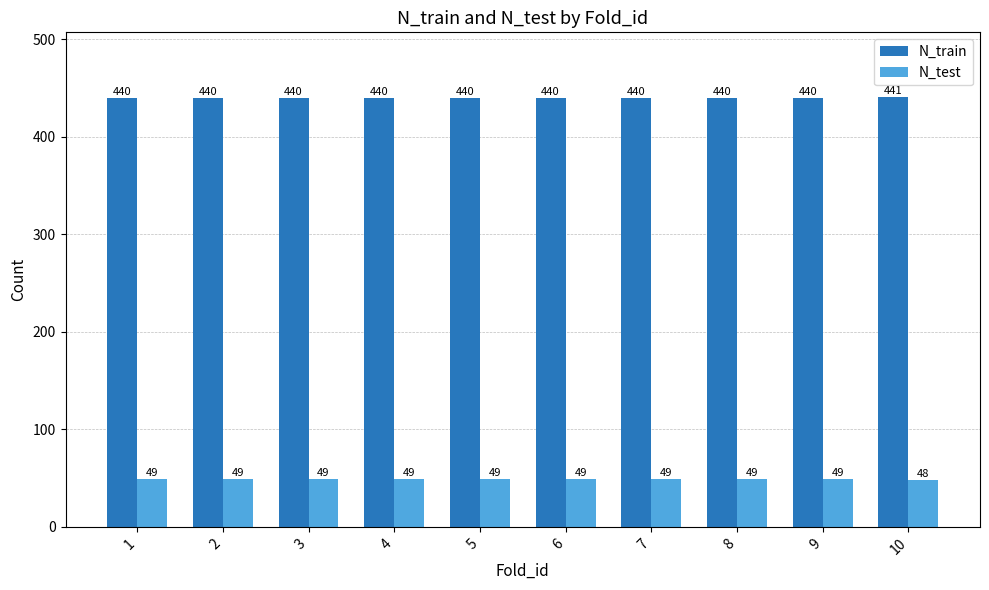

How many bars are there in each group?

2